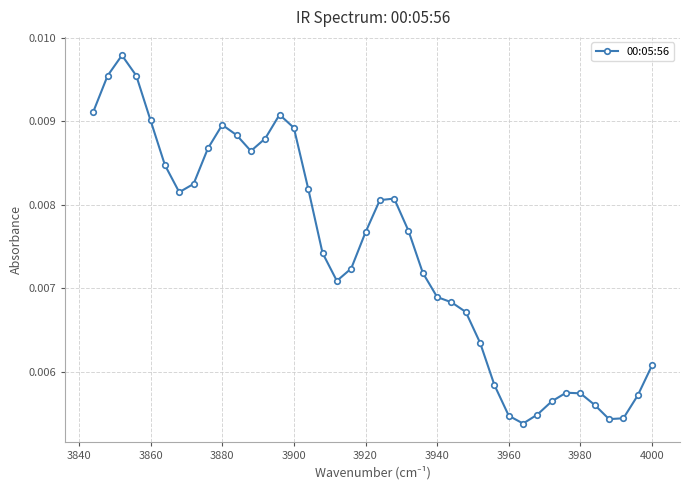

How many values are between 0 and 1?

40